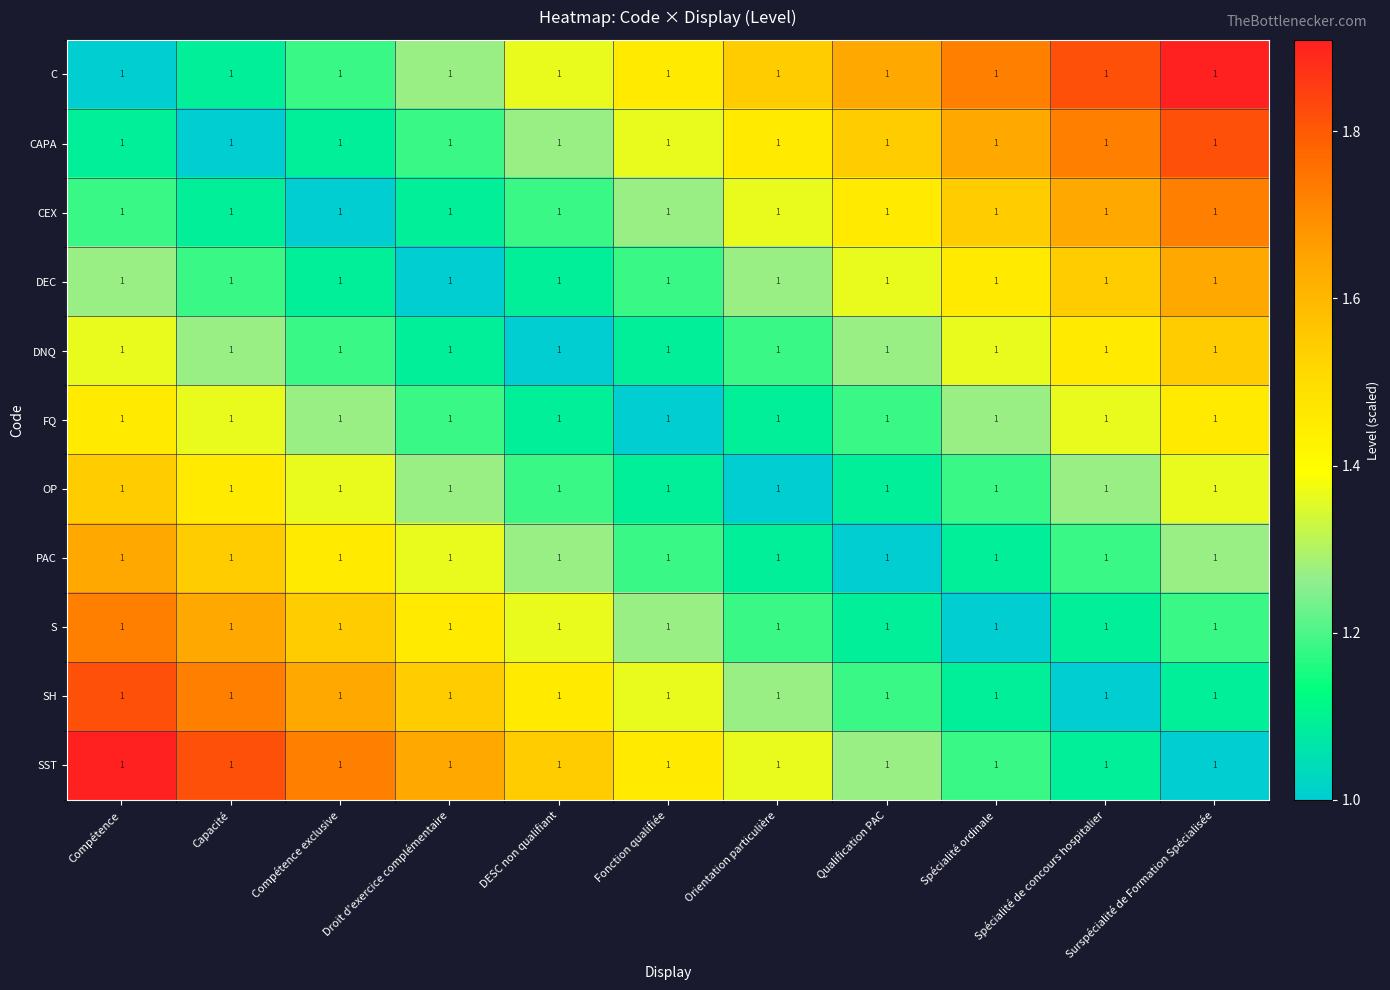

Which series has the largest range (max minus min)?

C